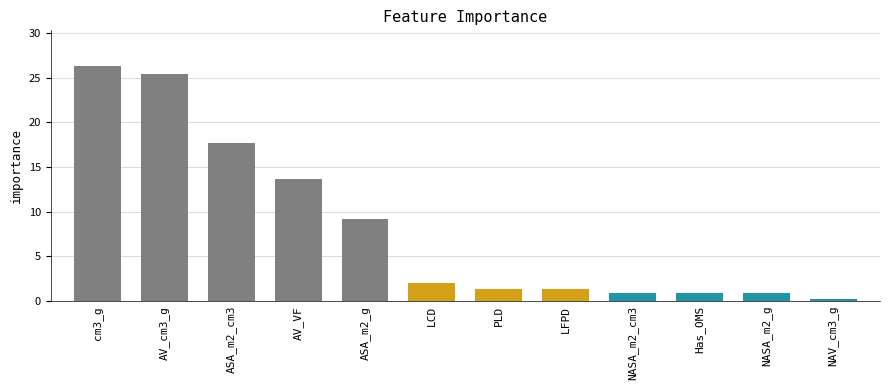

What is the difference between the second highest and second lowest values?

24.6